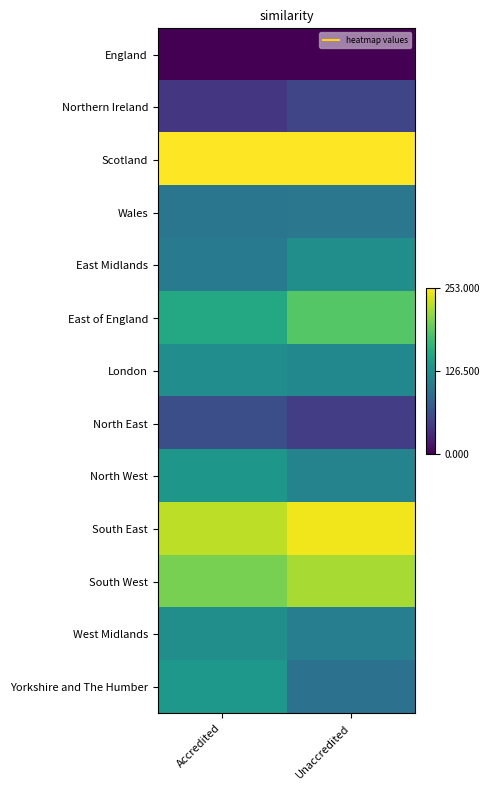

What is the maximum value shown in the chart?

253